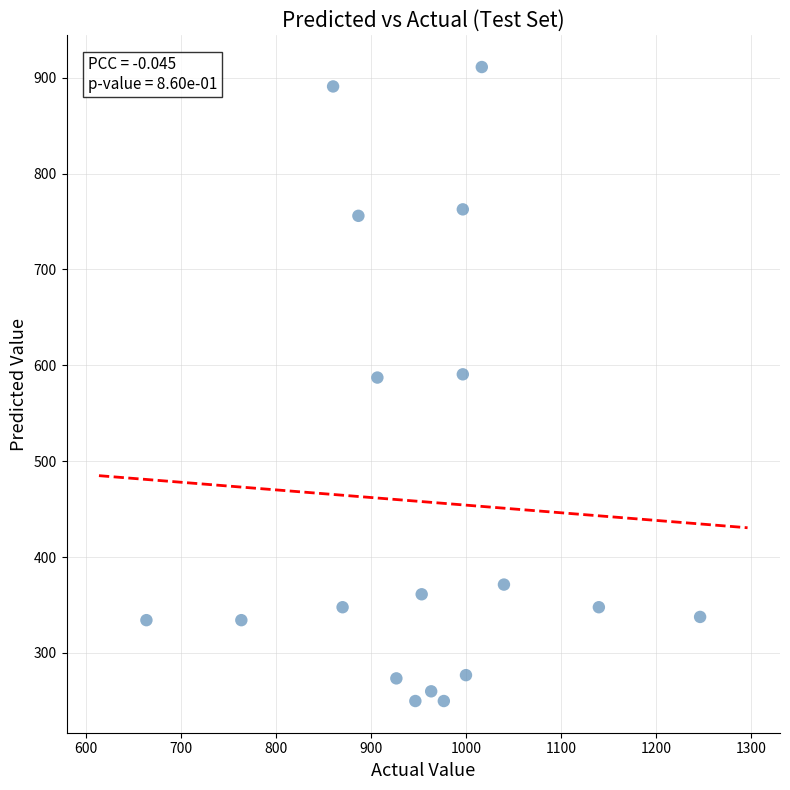

What is the range of Y values (max minus min)?

661.5